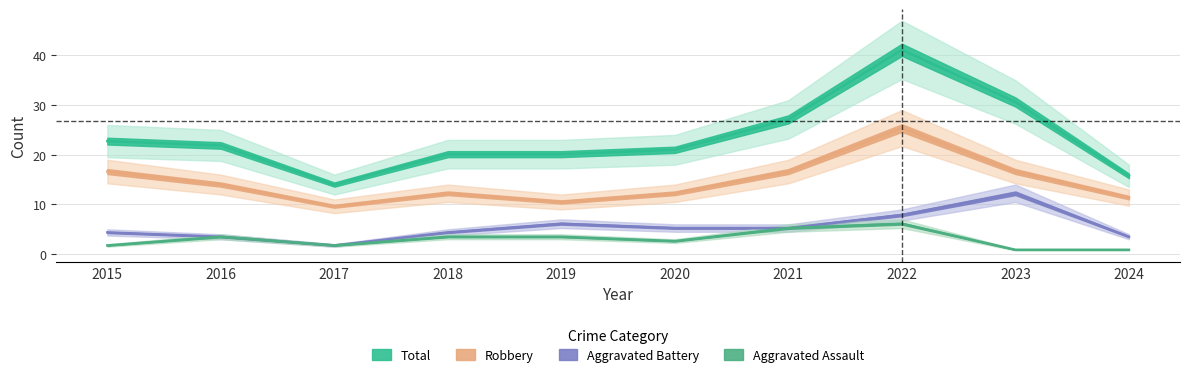

List the series in order of their peak value, highest first.

Total, Robbery, Aggravated Battery, Aggravated Assault